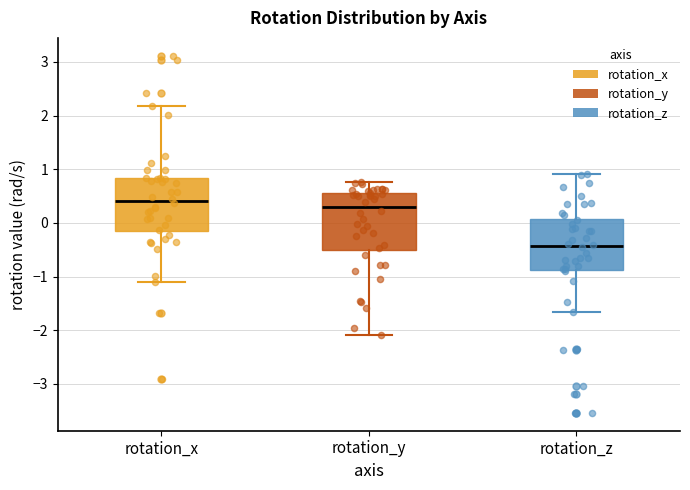

Reading left to right, transcribe this box plot: for each box, give where its median line is, the range the box spans, and where its two whiskers end, as read against the y-axis. The values are not printed on the chart, so give them approximately, as read against the axis.

rotation_x: median 0.4, box -0.1 to 0.8, whiskers -1.1 to 2.2
rotation_y: median 0.3, box -0.5 to 0.6, whiskers -2.1 to 0.8
rotation_z: median -0.4, box -0.9 to 0.1, whiskers -1.7 to 0.9